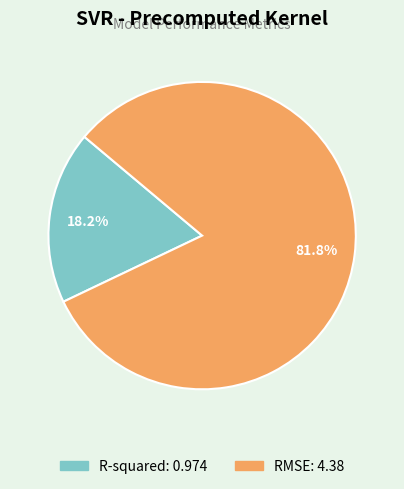

To the nearest percent, what is the difference between the R-squared and RMSE slice percentages?

64%